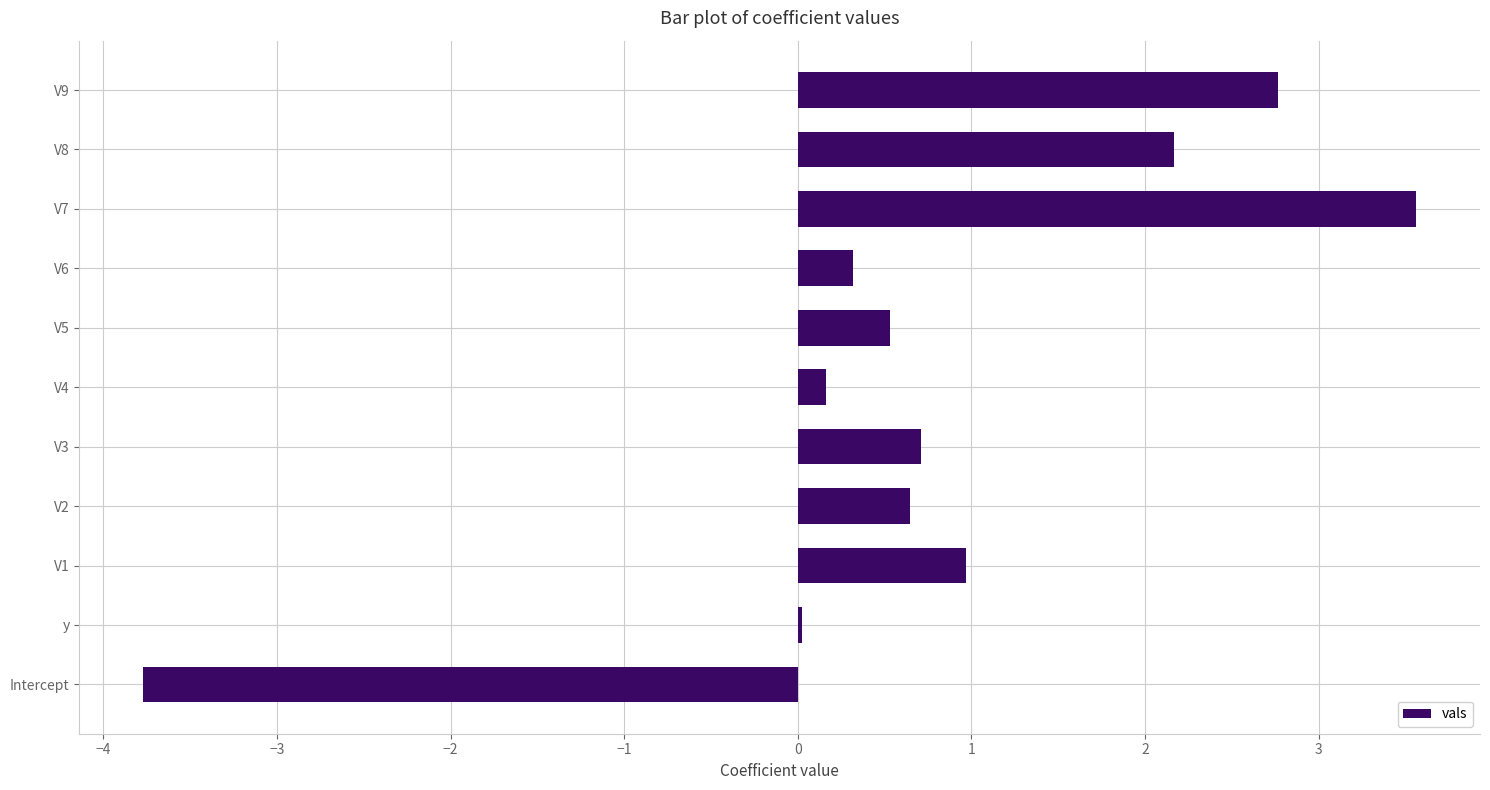

What is the maximum value shown in the chart?

3.6